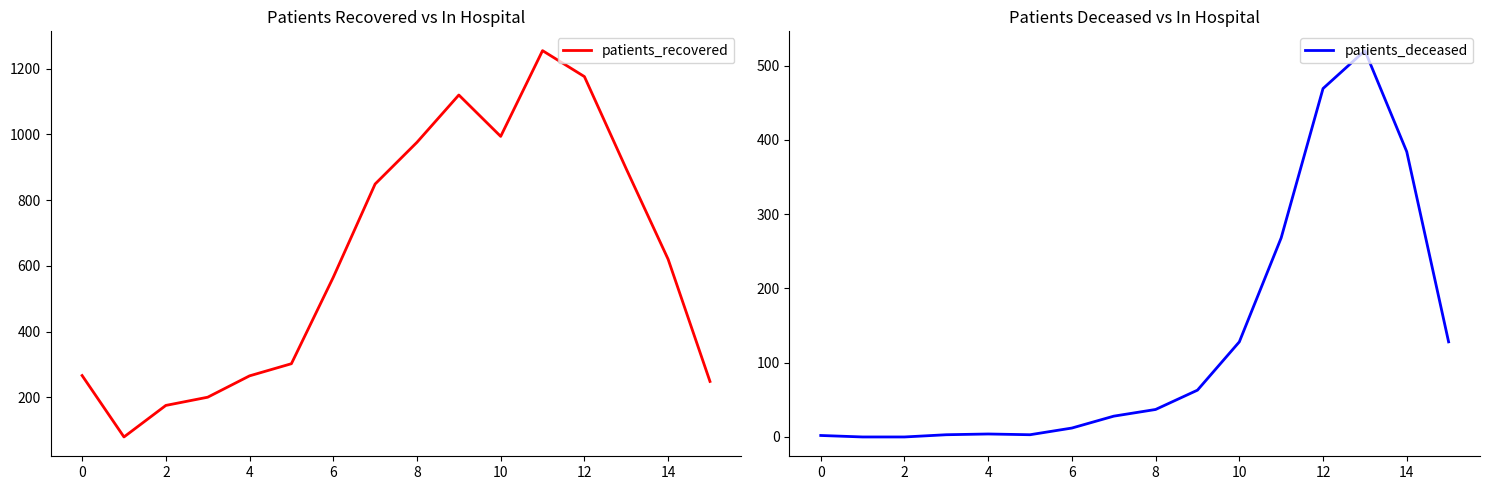

True or false: patients_deceased and patients_recovered intersect in this chart.

False